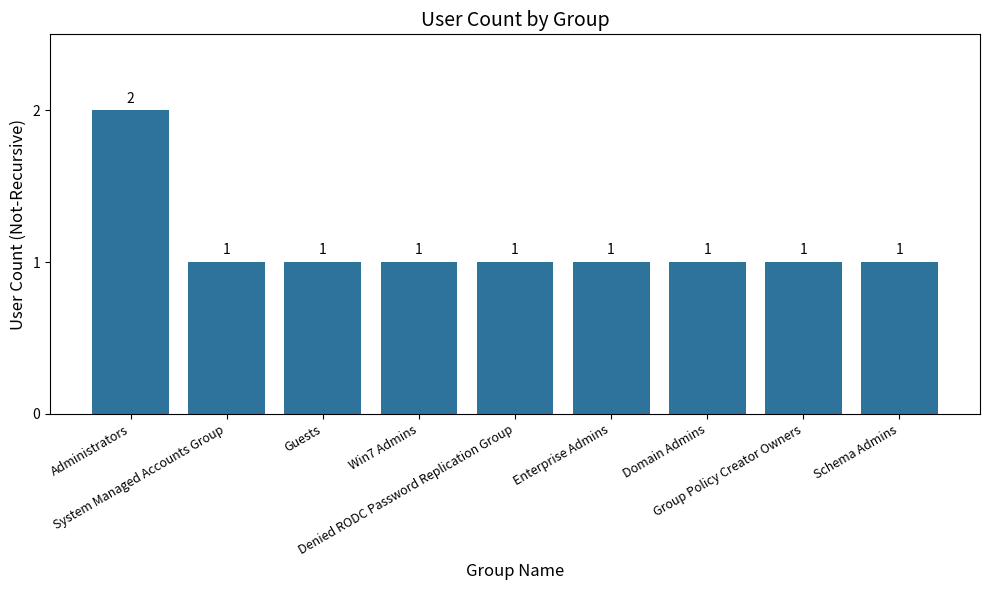

What position from the left is Domain Admins?

7